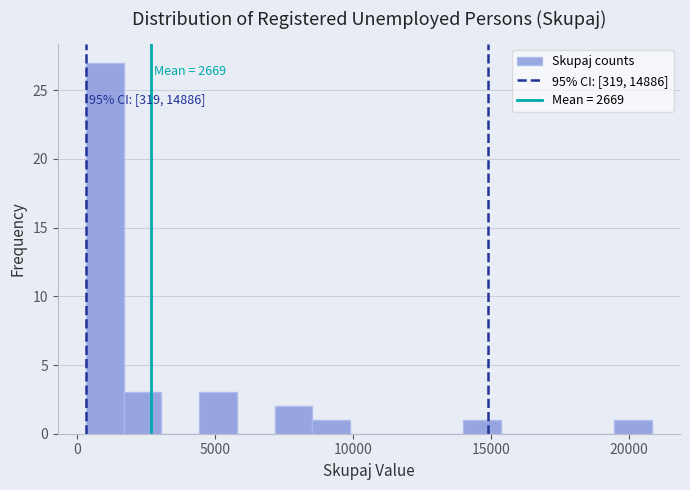

Around what value on the x-axis is the tallest bar? Give the approximate position of its centre, as read against the axis.

1000